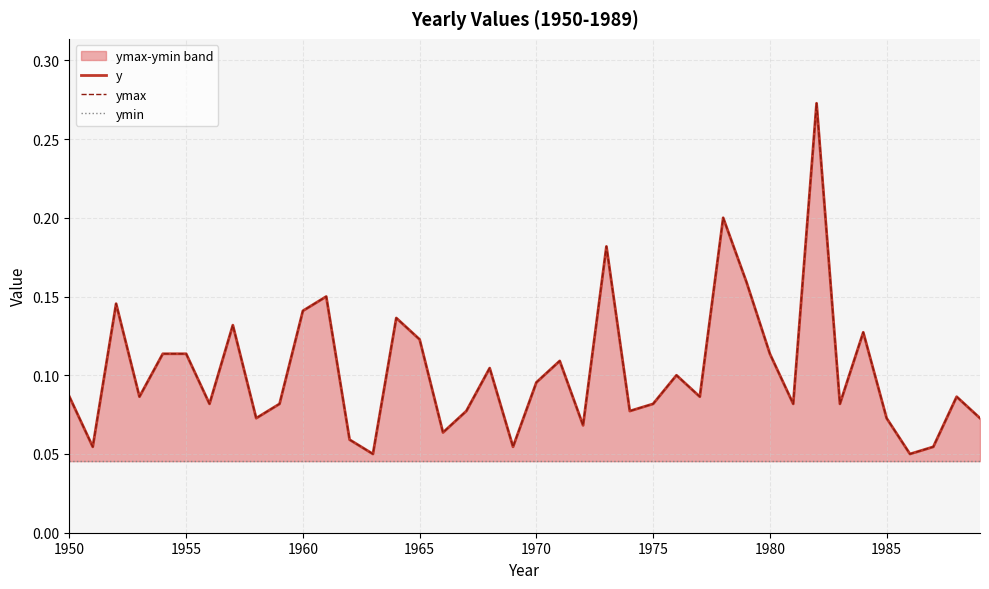

True or false: ymin and ymax intersect in this chart.

False